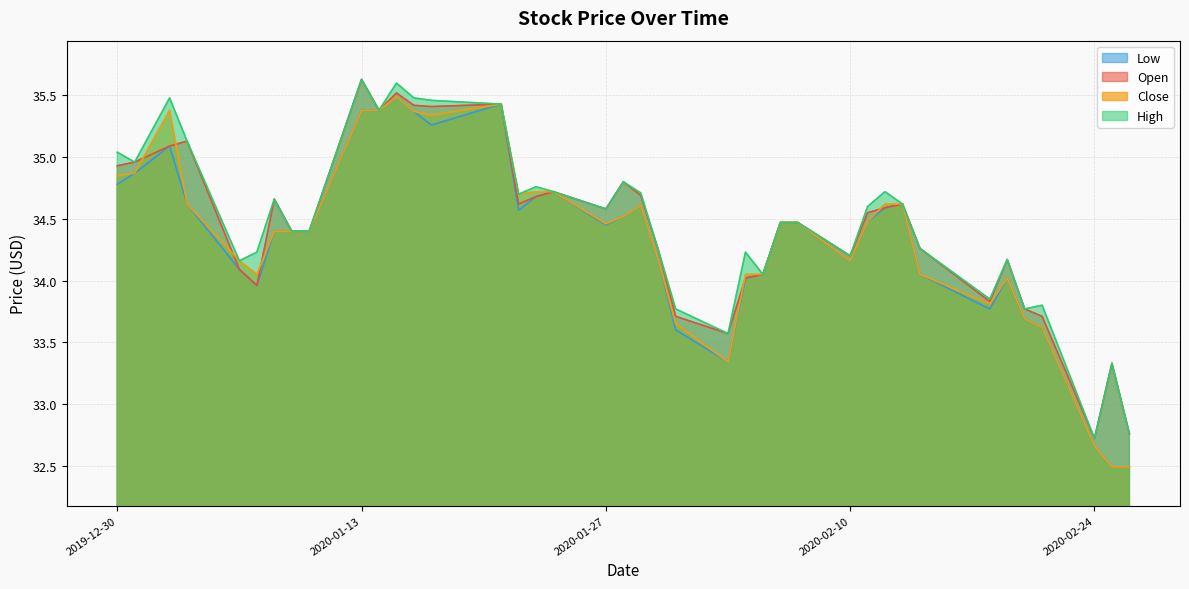

What is the label of the 1st point from the right?

2020-02-26